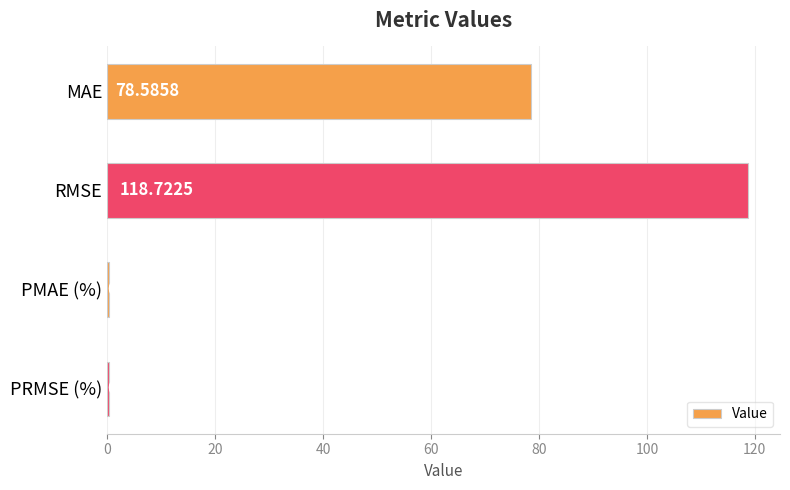

What is the average value?

49.5